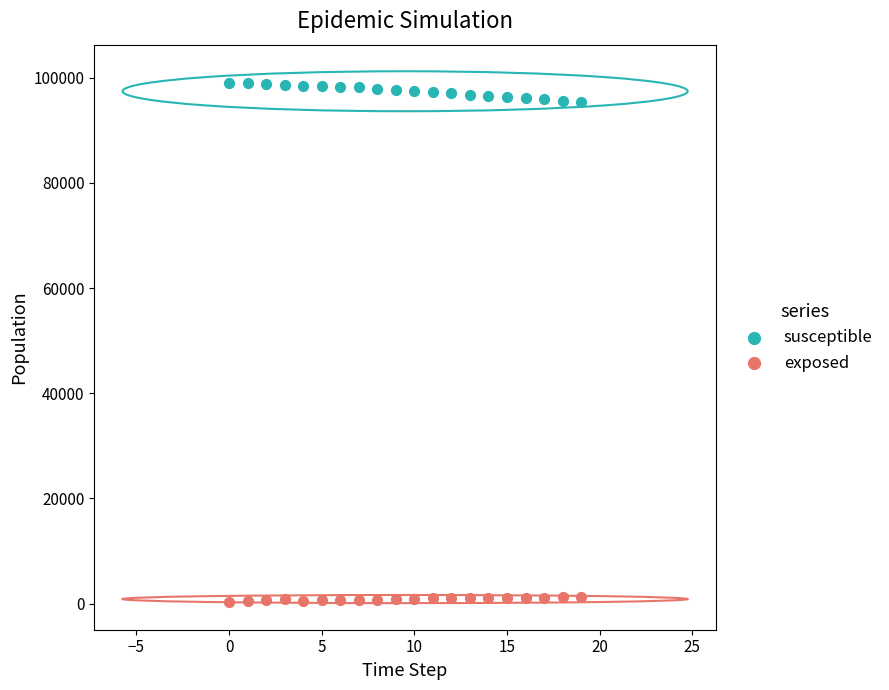

Across all data points, what is the range of Y values (max minus min)?

98737